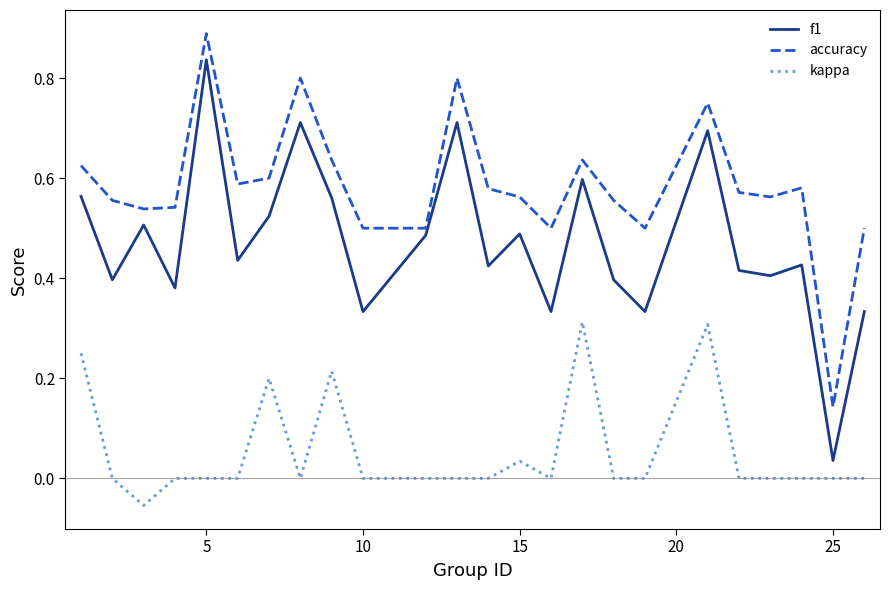

List the series in order of their peak value, highest first.

accuracy, f1, kappa